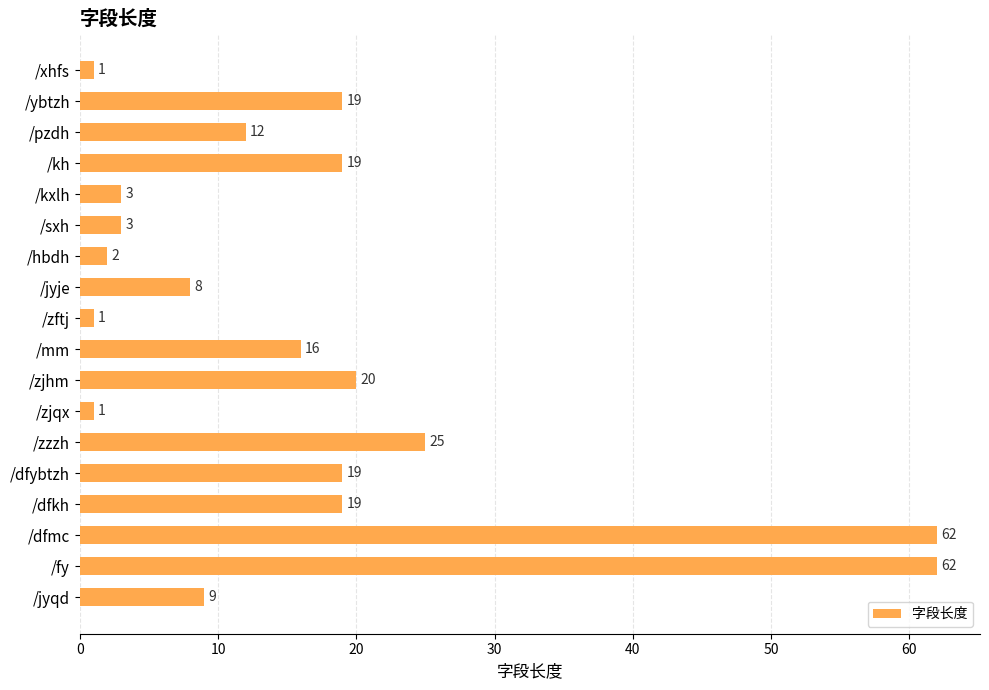

What position from the bottom is /kxlh?

14